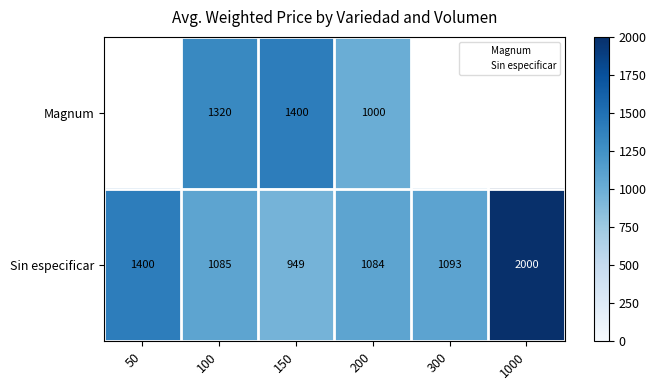

Rank the series at 200 from lowest to highest value.

Magnum, Sin especificar